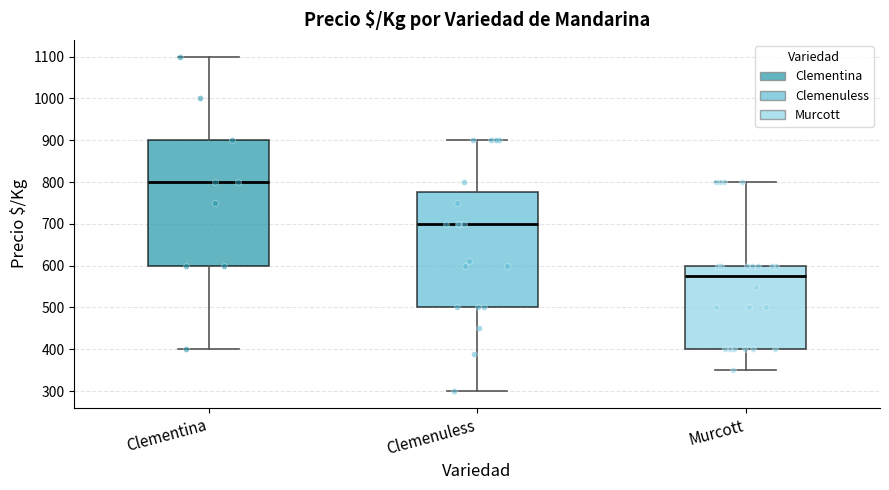

Which box is the tallest, from its lower edge to its upper edge?

Clementina